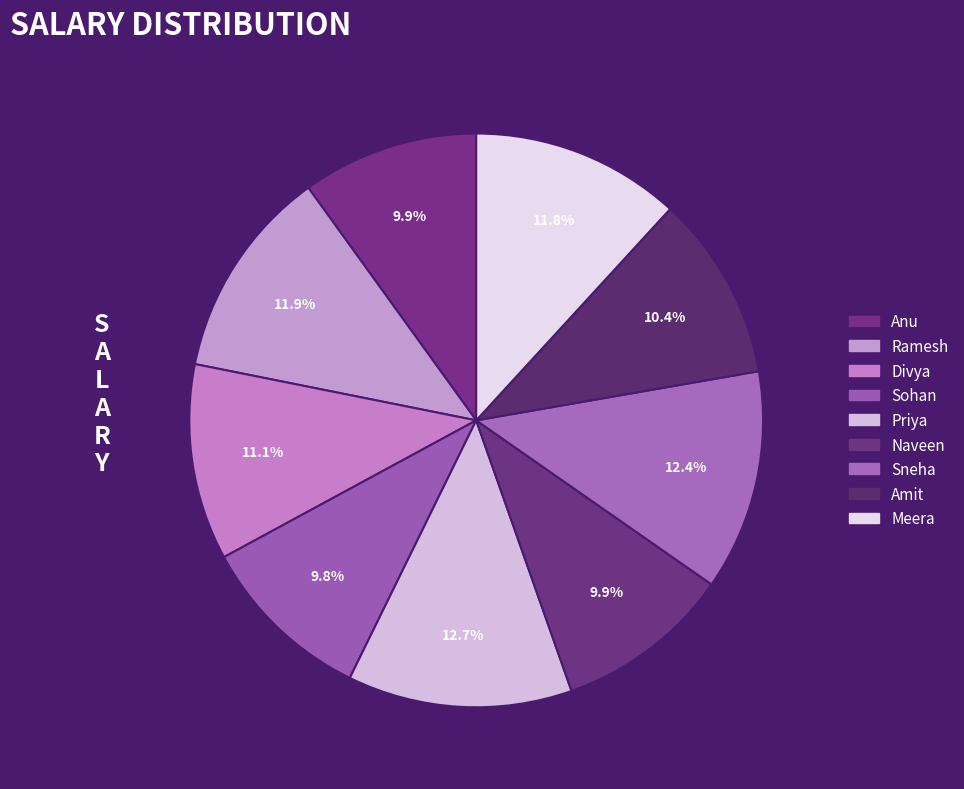

To the nearest percent, what is the difference between the largest and smallest slice percentages?

3%